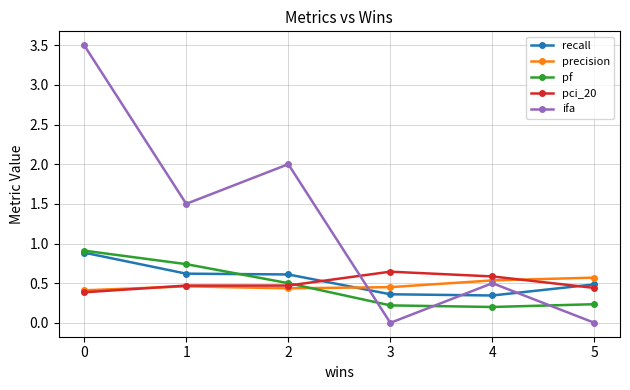

What is the value of the ifa point at the 1st from the left?

3.5